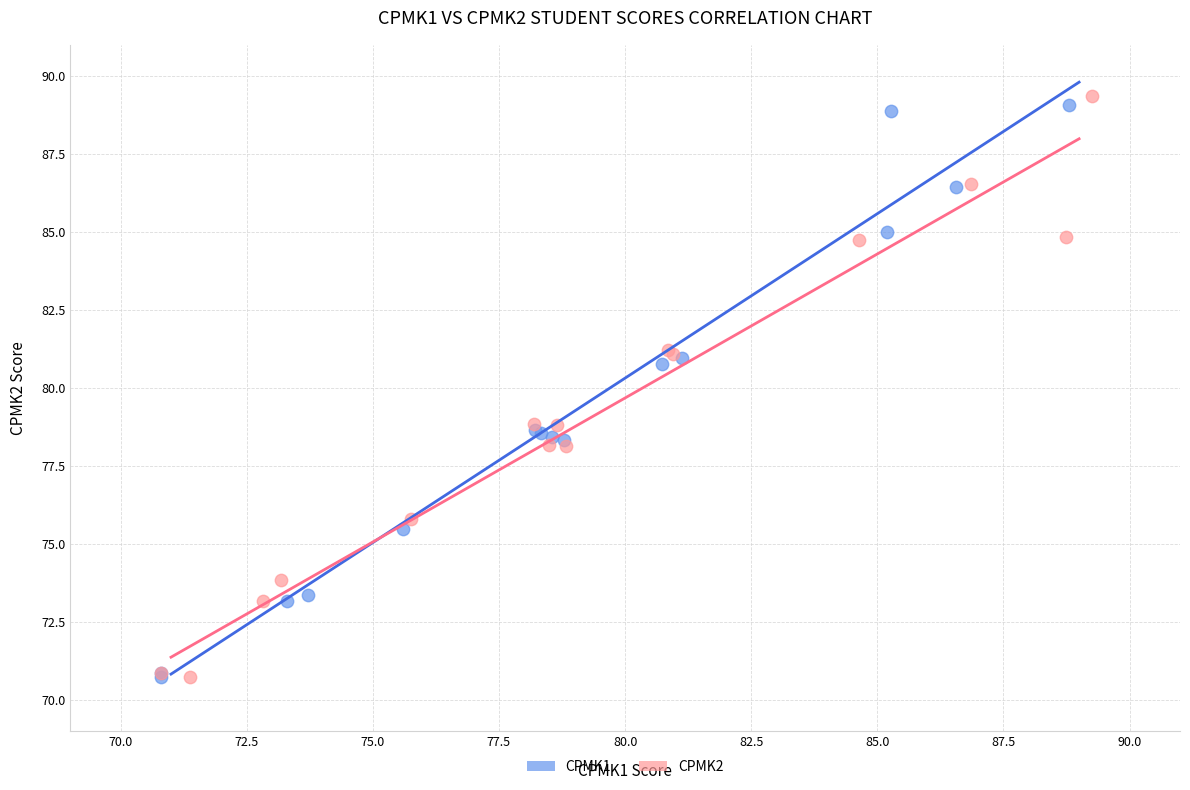

Which series has the widest spread of Y values?

CPMK2